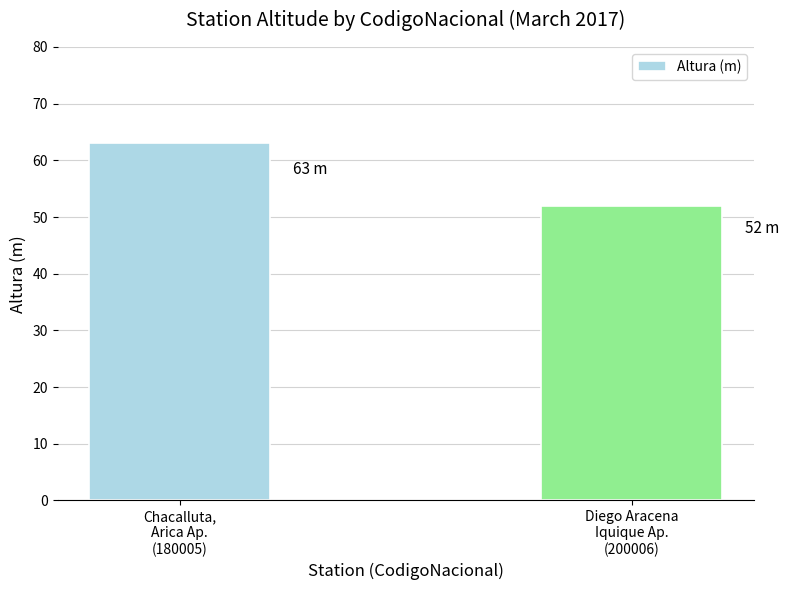

What is the sum of all values?

115